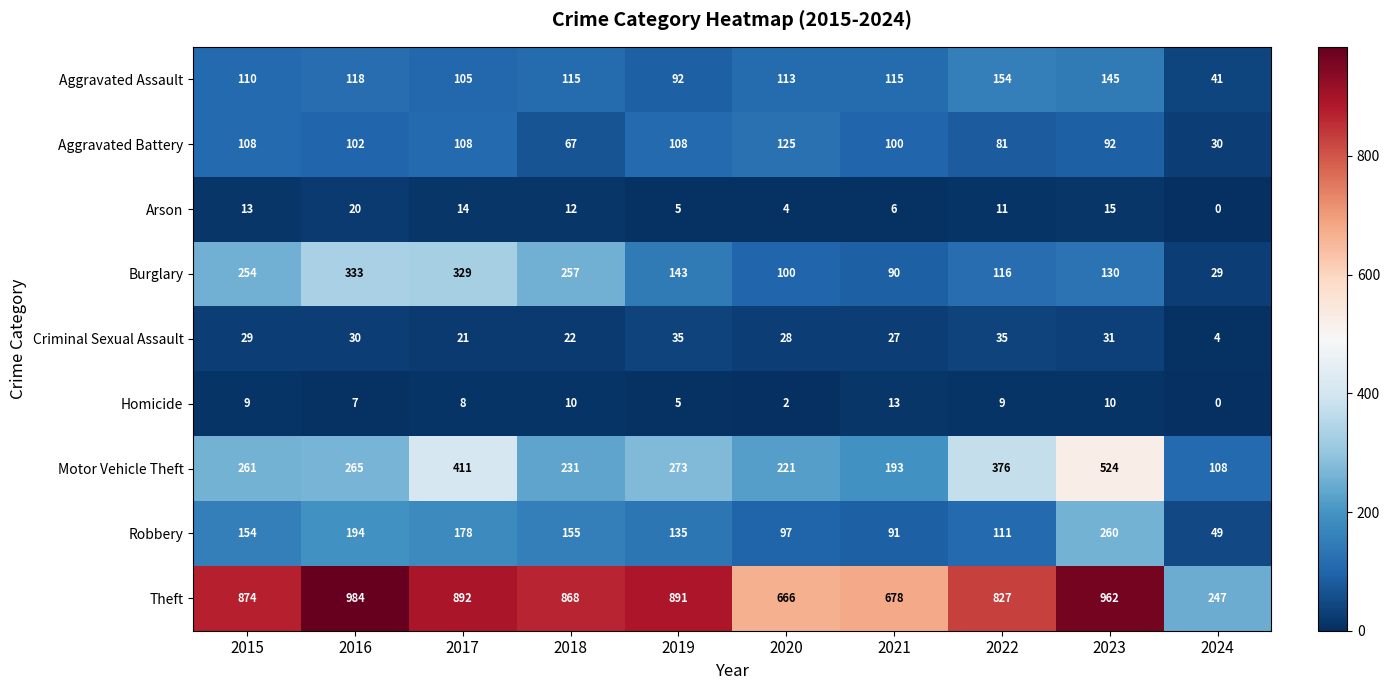

At how many categories does at least one series exceed 358?

9